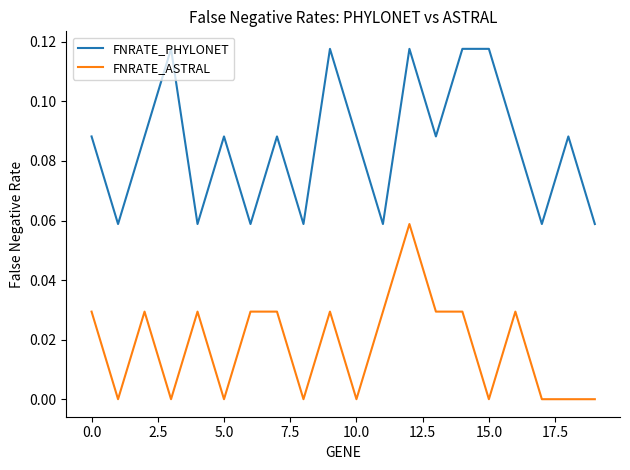

True or false: FNRATE_PHYLONET and FNRATE_ASTRAL cross at least once.

False